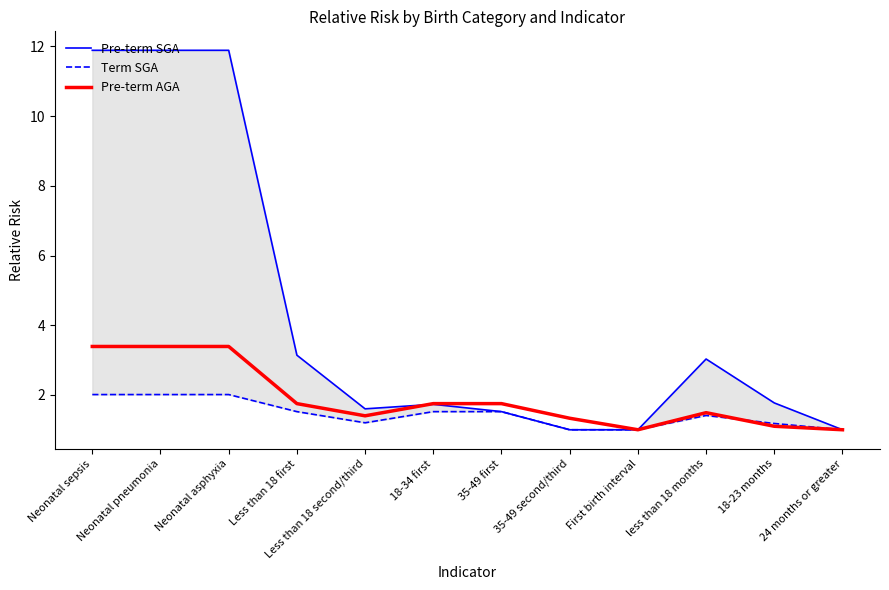

Reading right to left, extract all data points from this chart.

Pre-term SGA: 24 months or greater=1.0	18-23 months=1.8	less than 18 months=3.0	First birth interval=1.0	35-49 second/third=1.0	35-49 first=1.5	18-34 first=1.7	Less than 18 second/third=1.6	Less than 18 first=3.1	Neonatal asphyxia=11.9	Neonatal pneumonia=11.9	Neonatal sepsis=11.9
Term SGA: 24 months or greater=1.0	18-23 months=1.2	less than 18 months=1.4	First birth interval=1.0	35-49 second/third=1.0	35-49 first=1.5	18-34 first=1.5	Less than 18 second/third=1.2	Less than 18 first=1.5	Neonatal asphyxia=2.0	Neonatal pneumonia=2.0	Neonatal sepsis=2.0
Pre-term AGA: 24 months or greater=1.0	18-23 months=1.1	less than 18 months=1.5	First birth interval=1.0	35-49 second/third=1.3	35-49 first=1.8	18-34 first=1.8	Less than 18 second/third=1.4	Less than 18 first=1.8	Neonatal asphyxia=3.4	Neonatal pneumonia=3.4	Neonatal sepsis=3.4